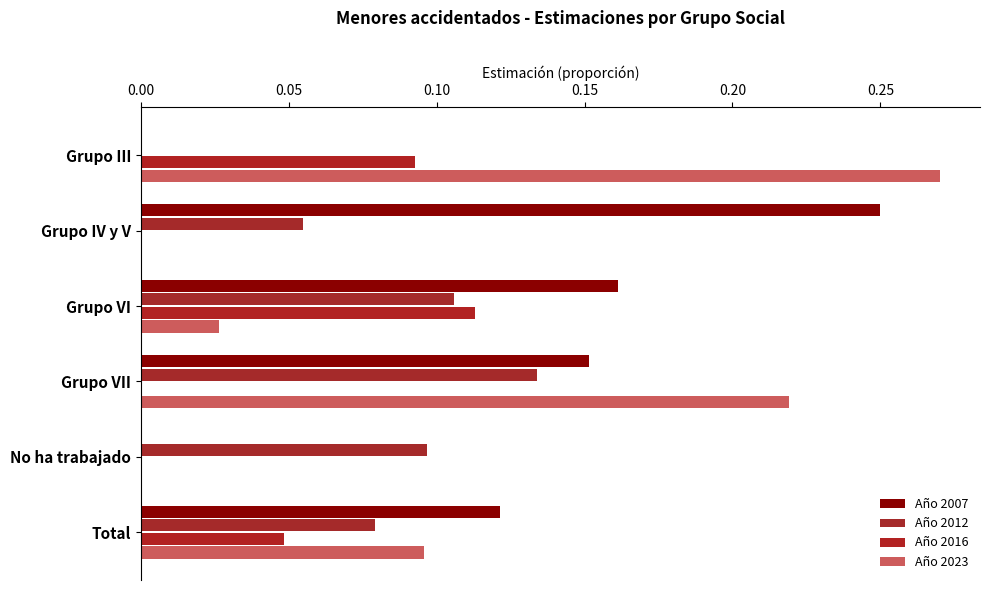

At which category is the sum across all series the highest?

Grupo VII